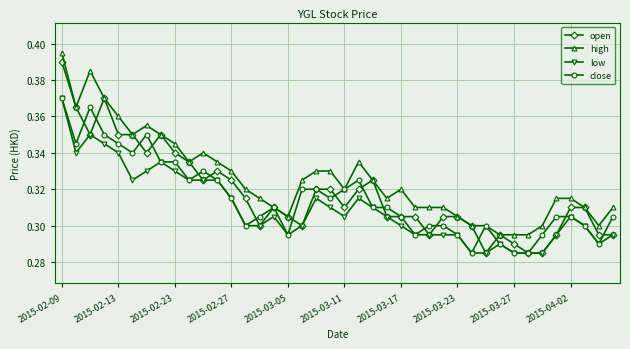

True or false: high and low intersect in this chart.

False